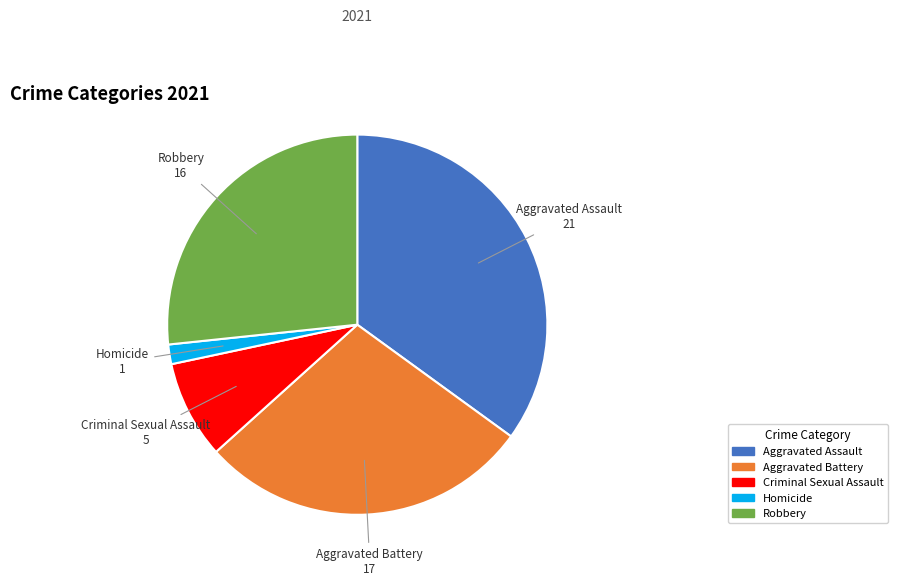

How many segments does this pie chart have?

5